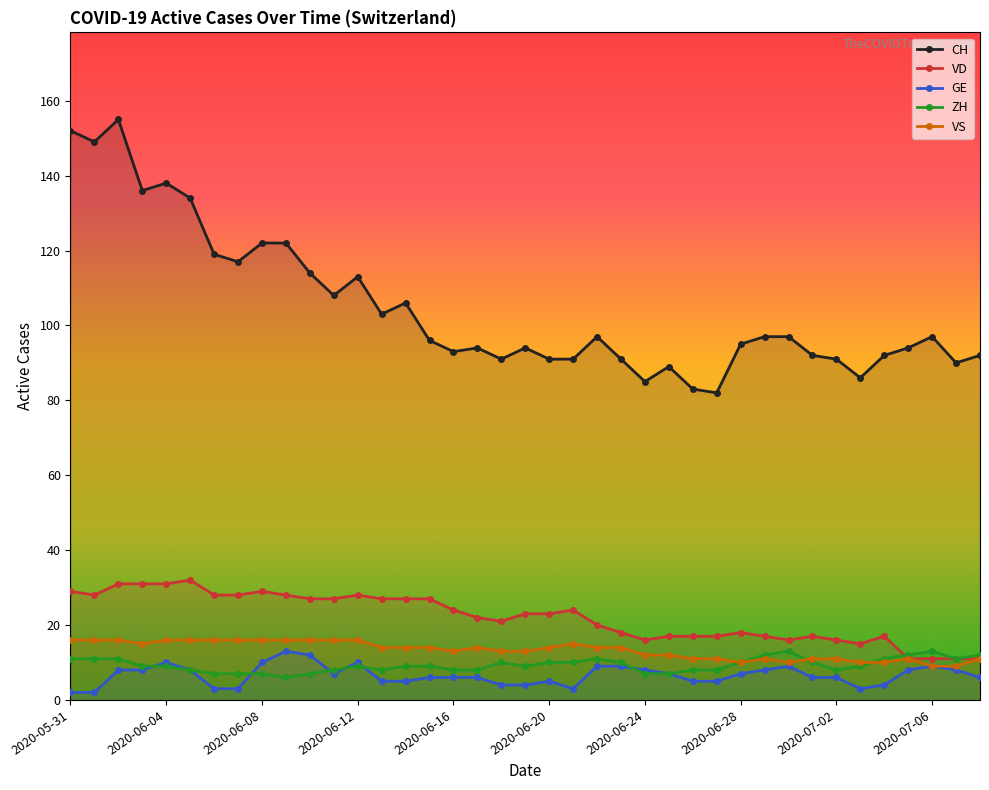

What is the sum of all VS values?

518